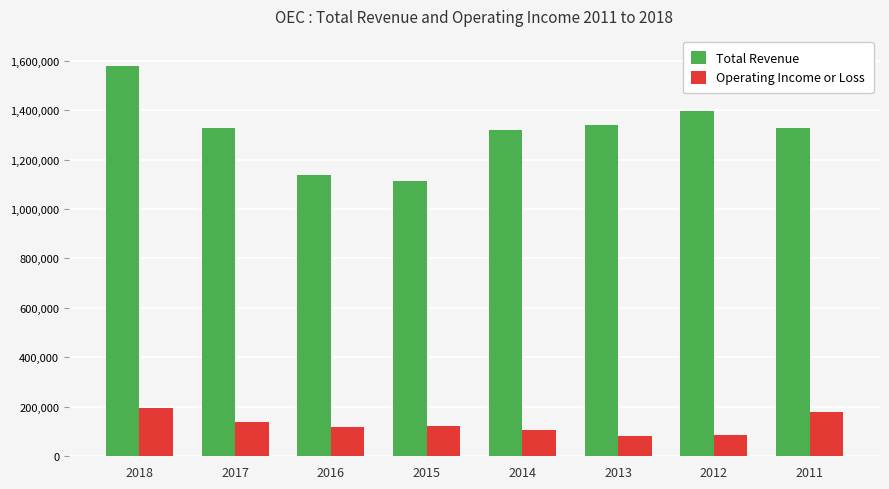

What are all the series names shown in the legend?

Total Revenue, Operating Income or Loss